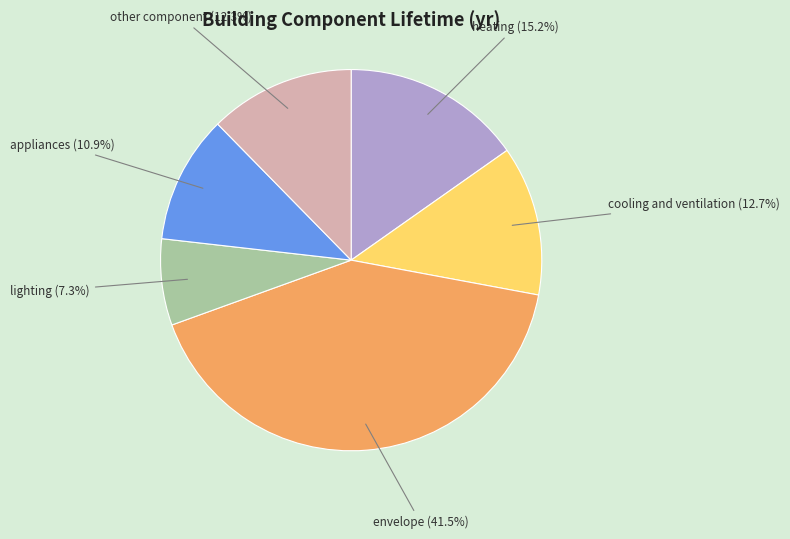

Which has a higher value, cooling and ventilation or appliances?

cooling and ventilation